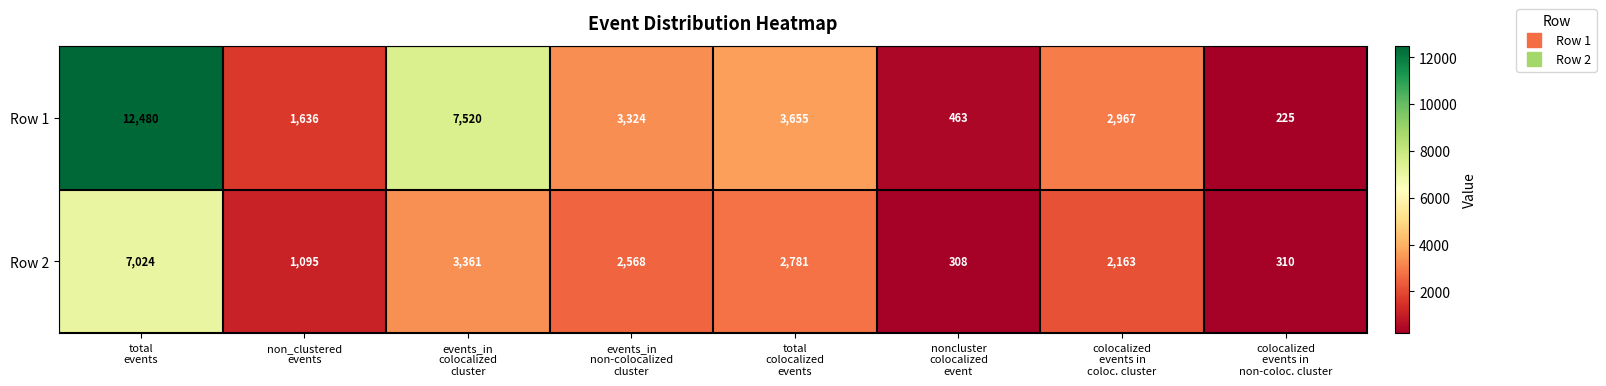

Which series has the largest range (max minus min)?

Row 1